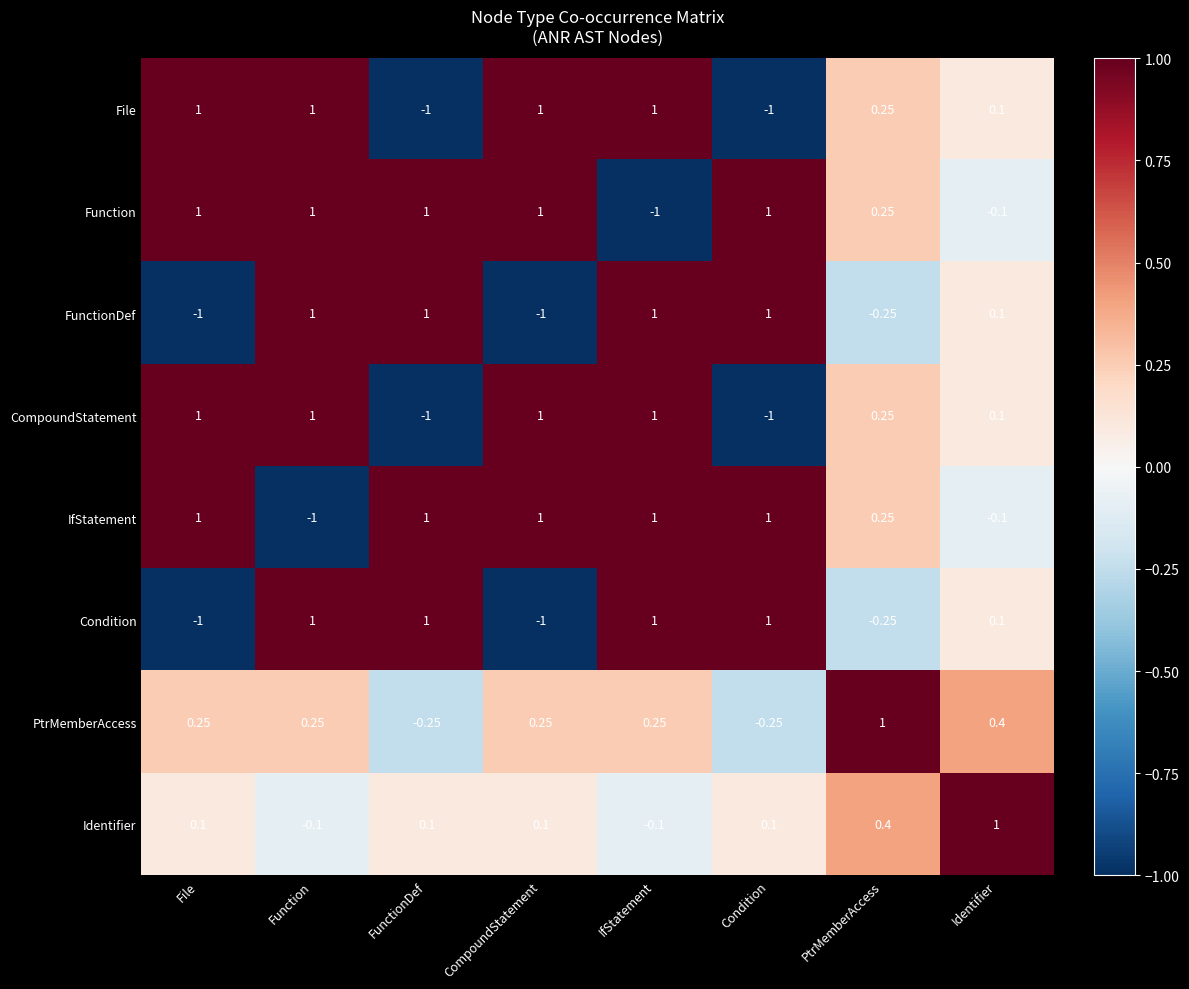

How many distinct data groups are displayed?

8